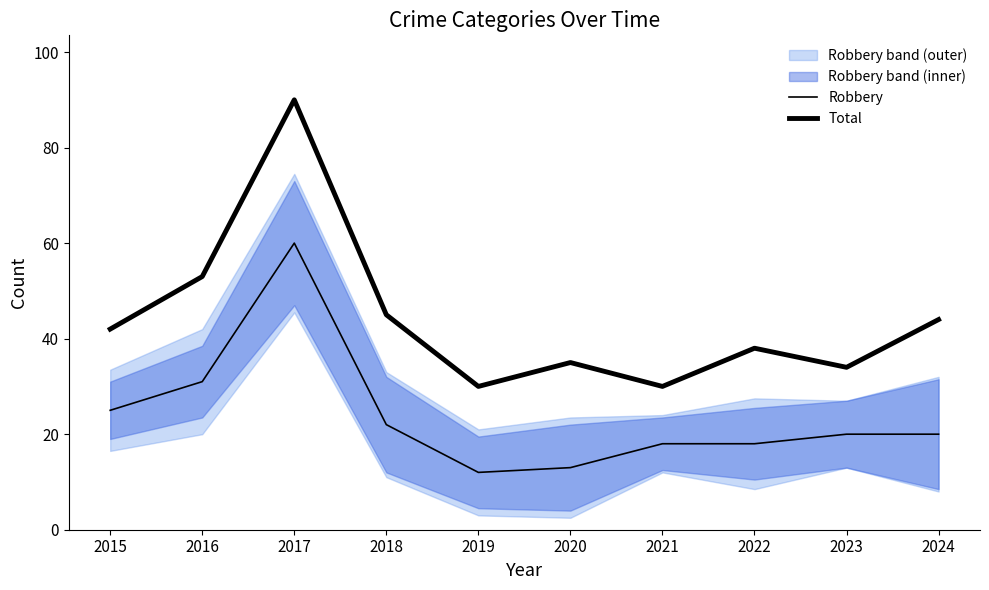

Where is Total nearest to the value 60?

2016